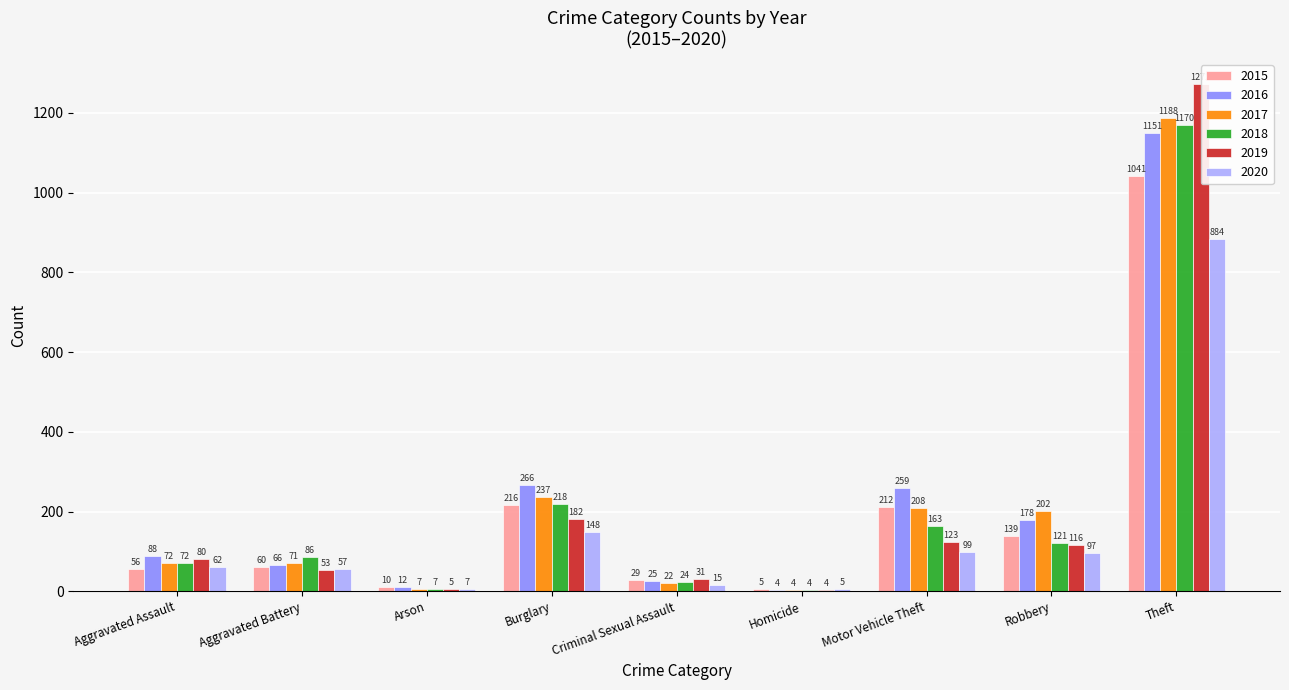

Is it true that 2016 equals 66 at Aggravated Battery?

True